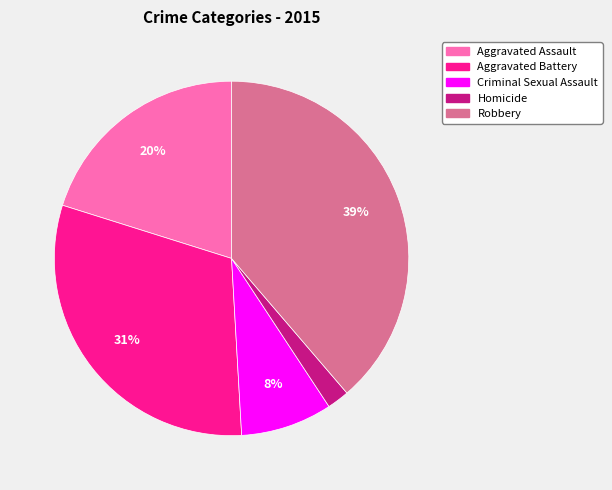

What is the ratio of the value at Criminal Sexual Assault to the value at Aggravated Battery?

0.3